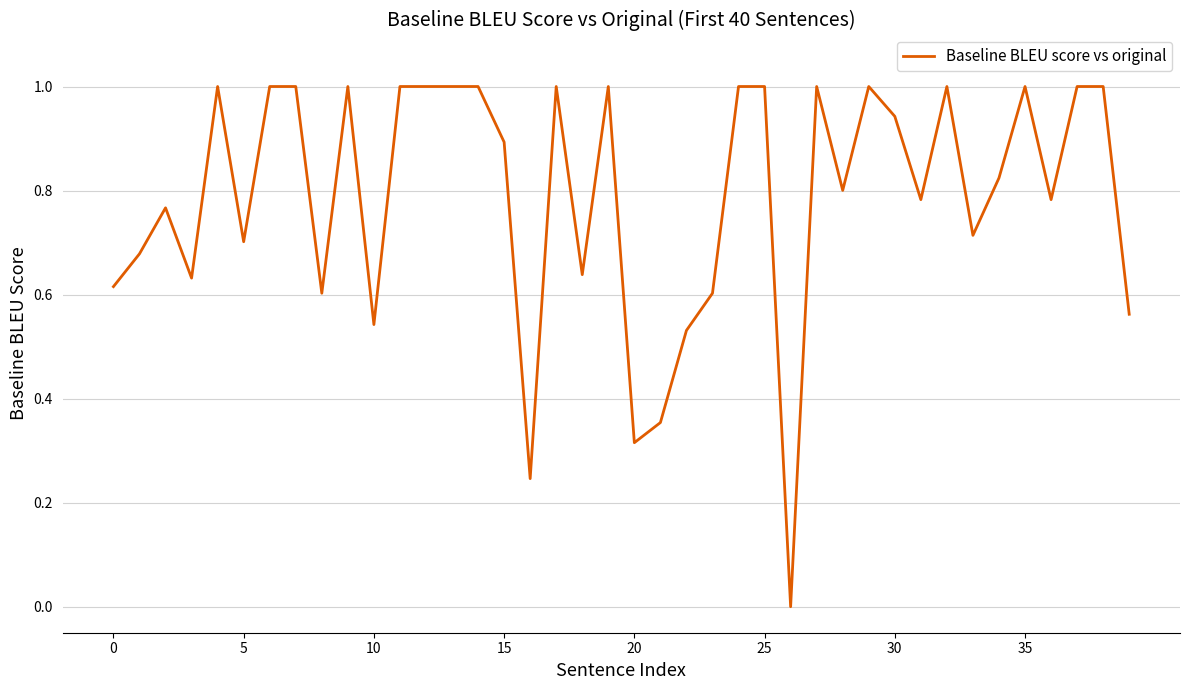

What is the difference between the maximum and minimum values?

1.0